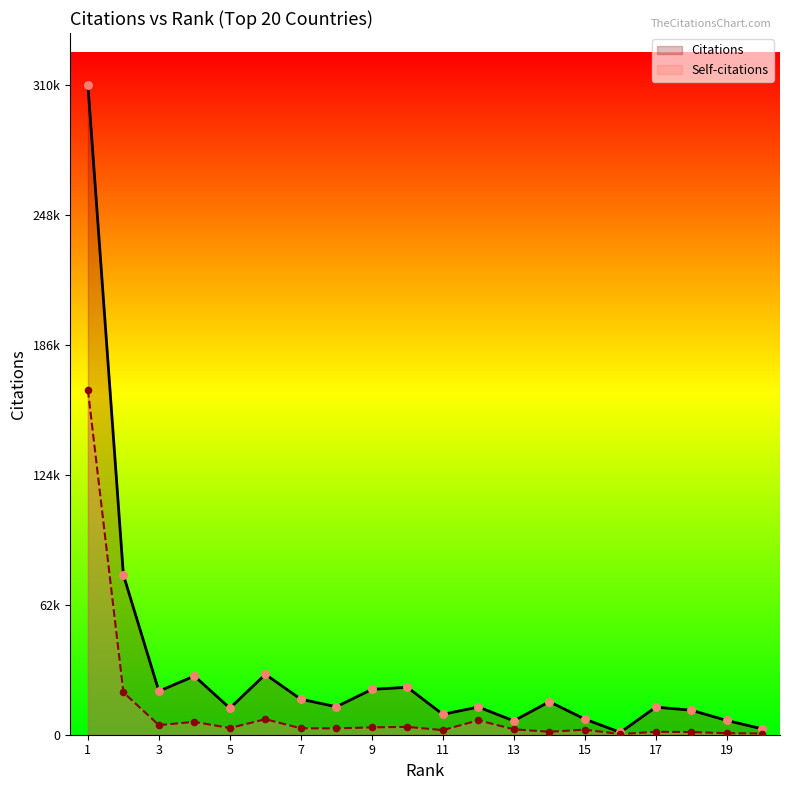

Which series reaches the minimum Y coordinate?

Self-citations